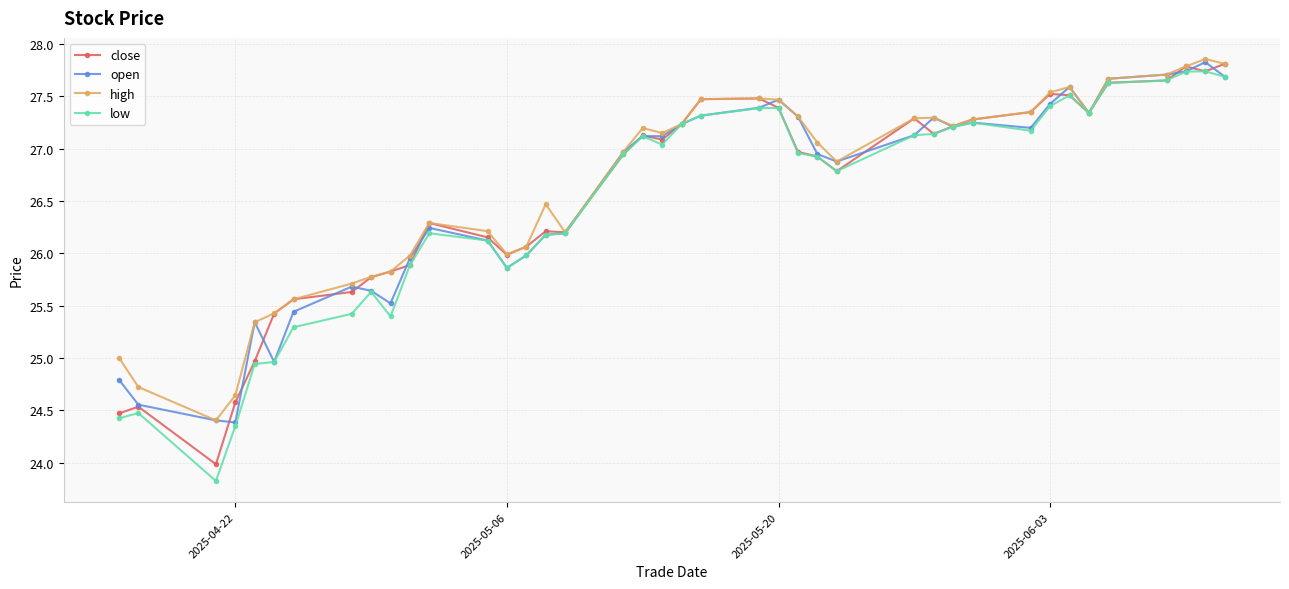

What is the minimum value for low?

23.8